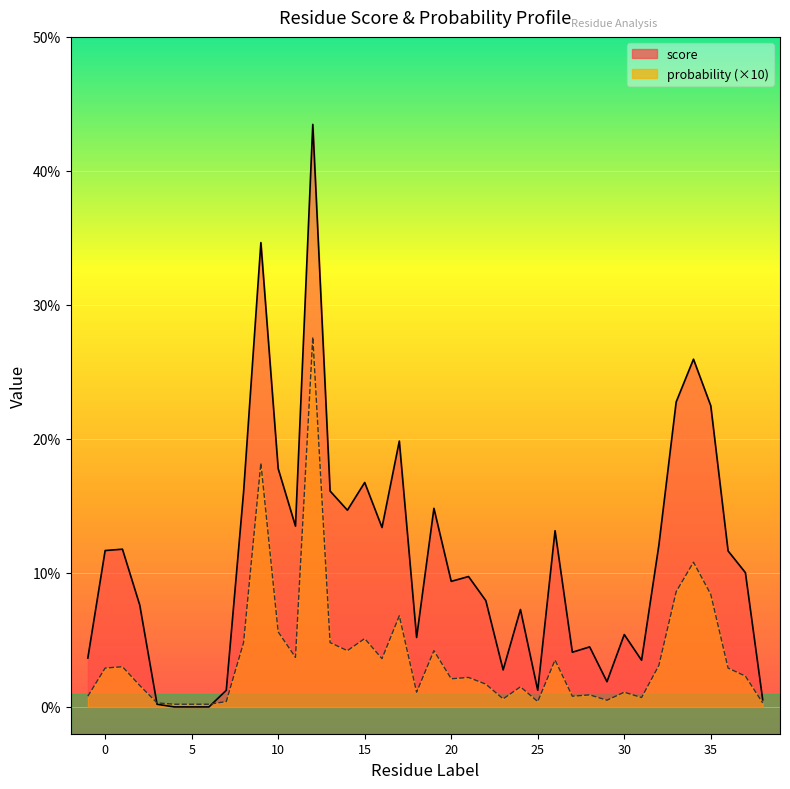

How many intersections are there between probability and score?

2